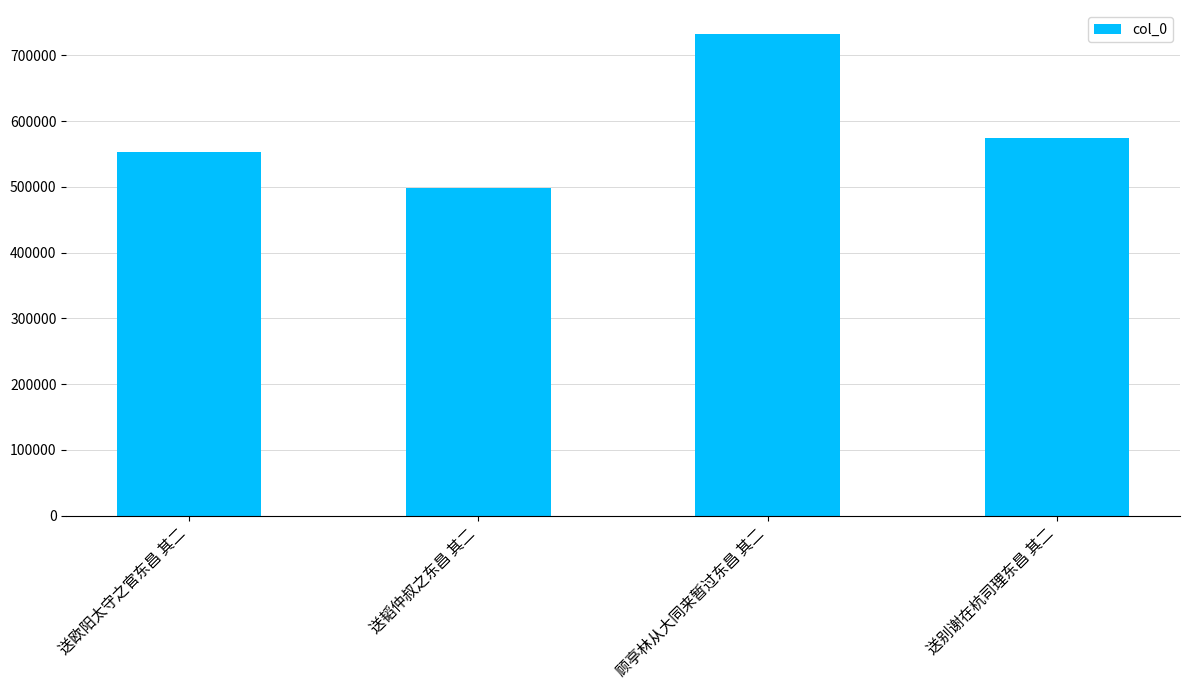

What is the sum of the values at 送别谢在杭司理东昌 其二 and 顾亭林从大同来暂过东昌 其二?

1305604